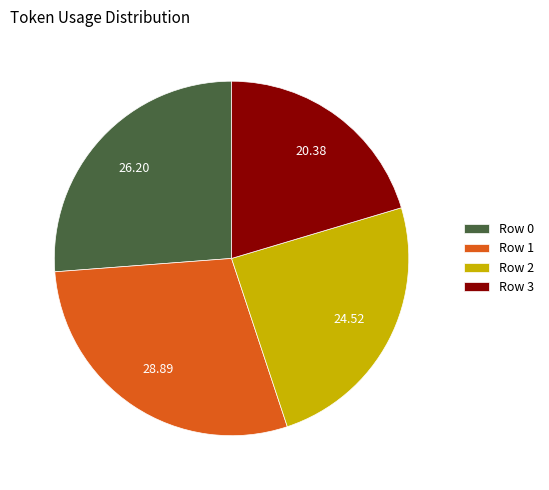

Which has a higher value, Row 0 or Row 1?

Row 1